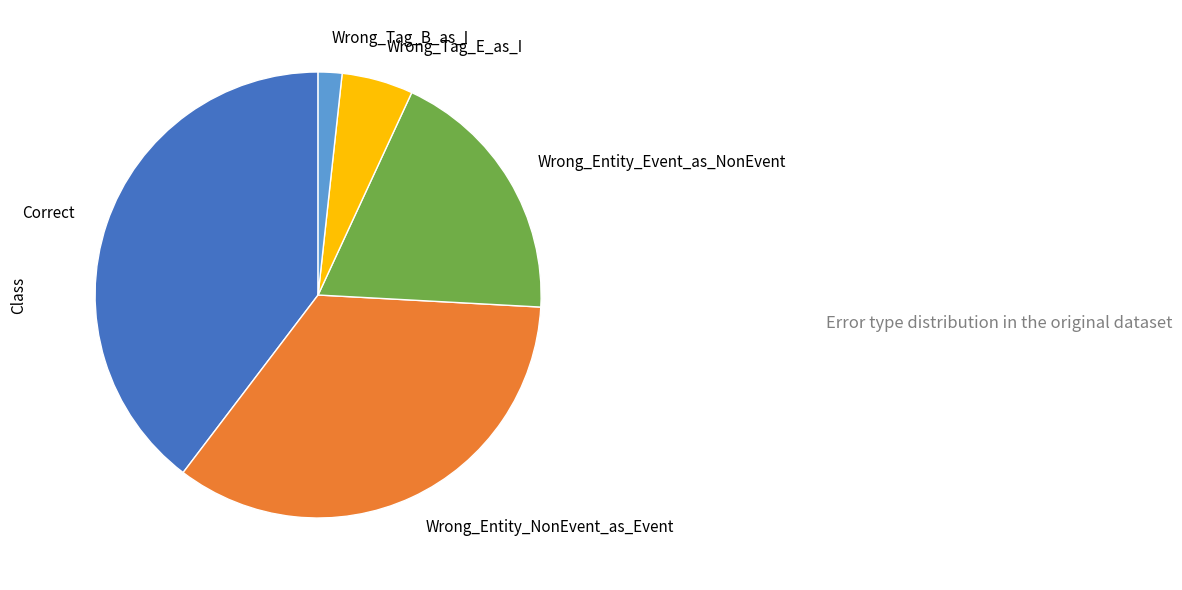

Is the sum of Wrong_Tag_E_as_I and Wrong_Entity_Event_as_NonEvent greater than half?

No